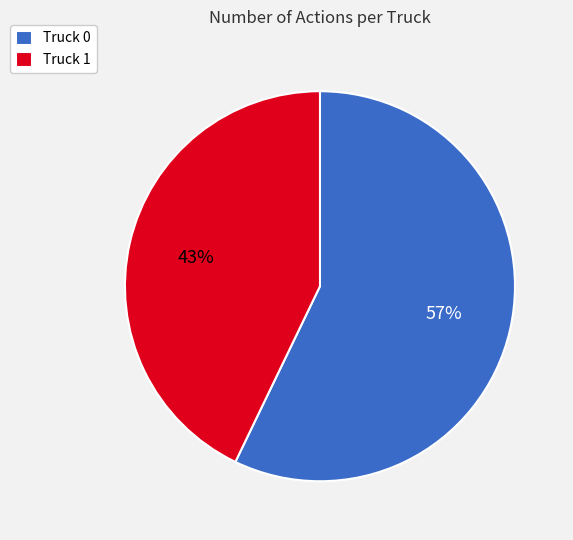

Is it true that Truck 0 is 46% of the pie?

False